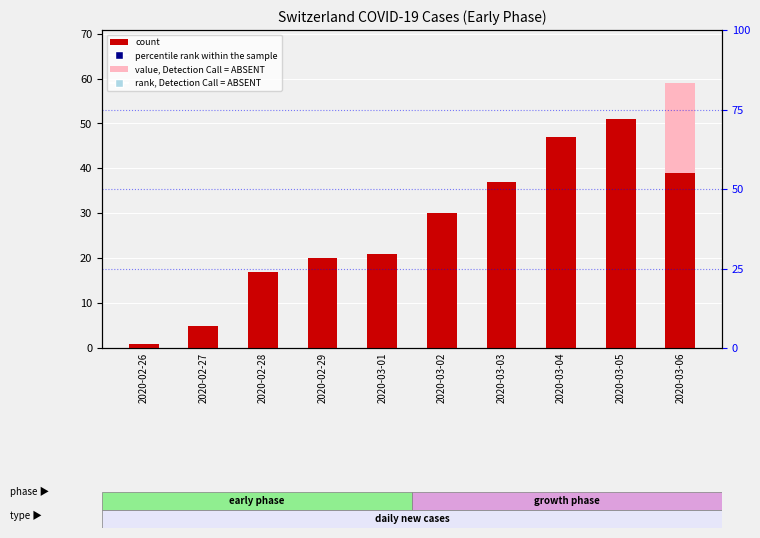

Which series has the widest spread of Y values?

percentile rank within the sample